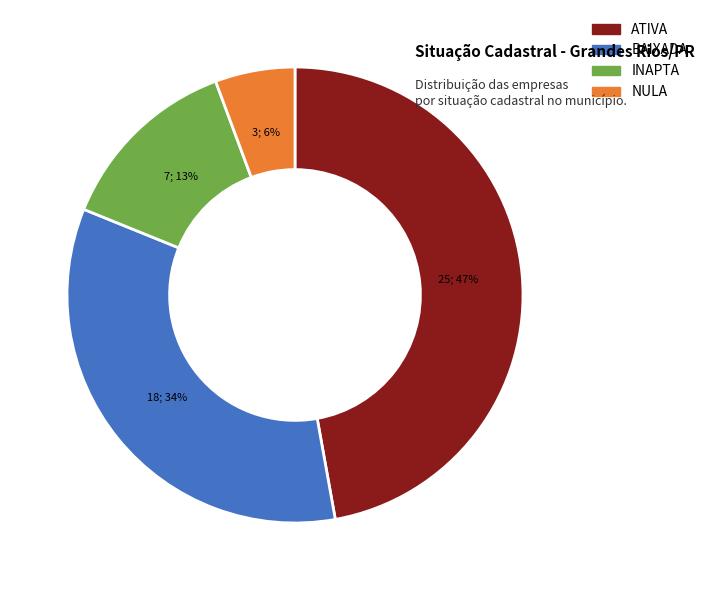

What is the smallest slice in the pie chart?

NULA